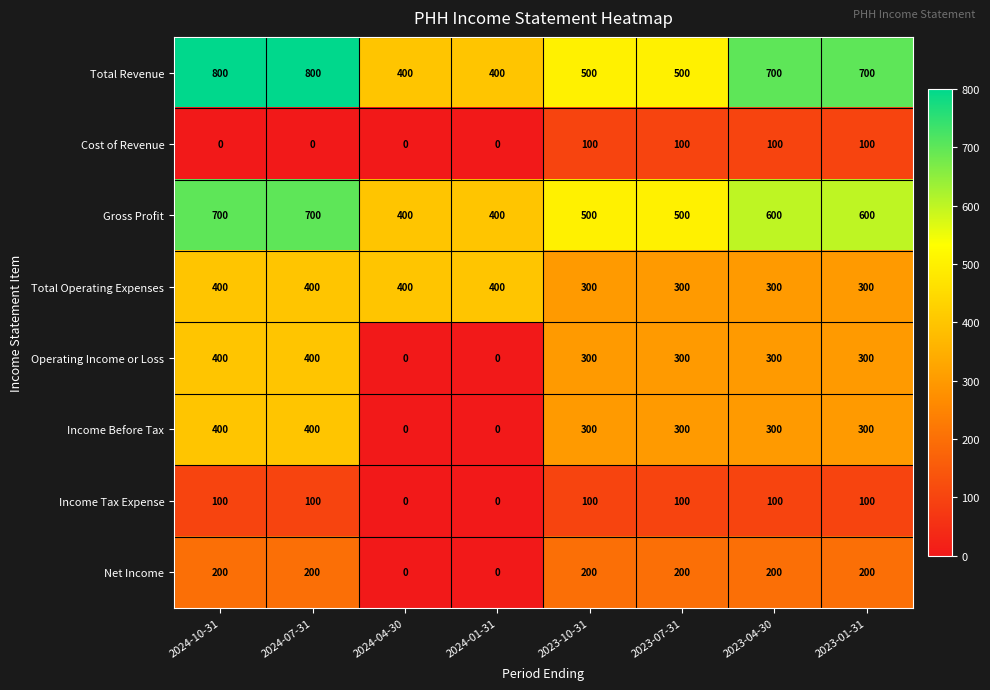

What value does the Total Revenue series have at 2023-10-31?

500